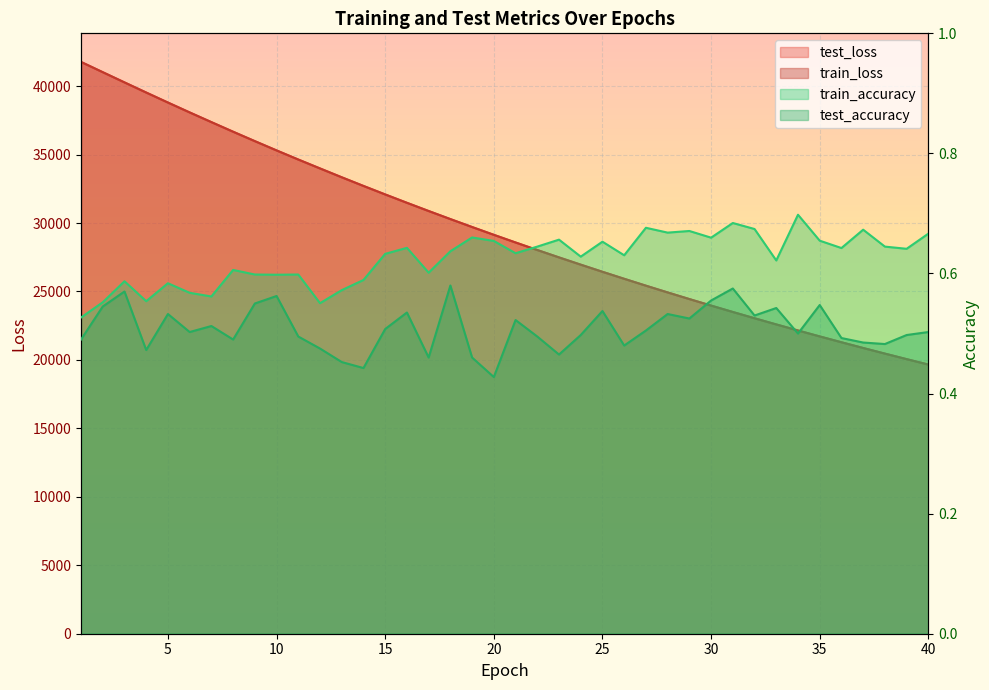

How many series are shown in this chart?

4